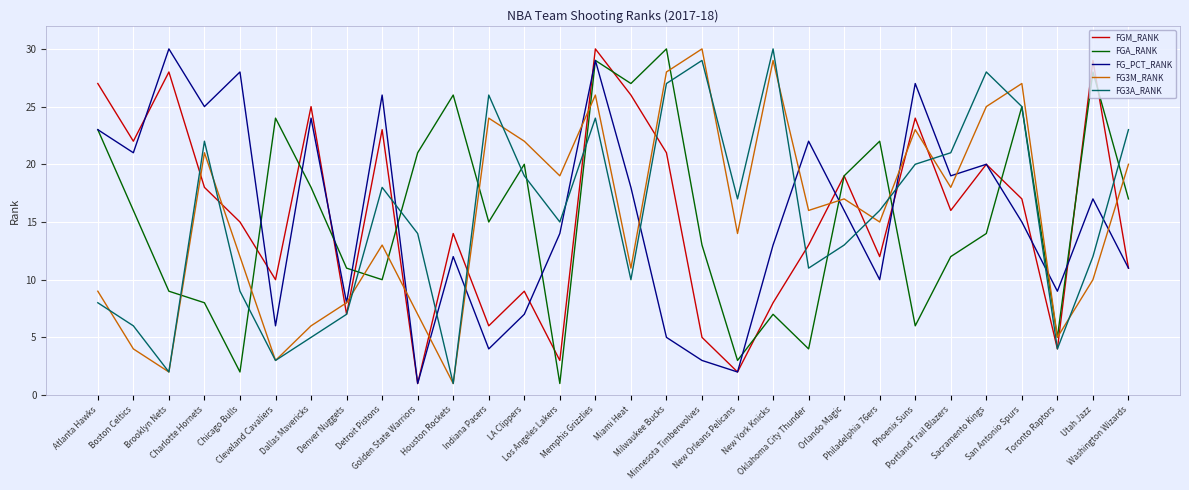

What is the difference between the FG3M_RANK values at Milwaukee Bucks and Dallas Mavericks?

22